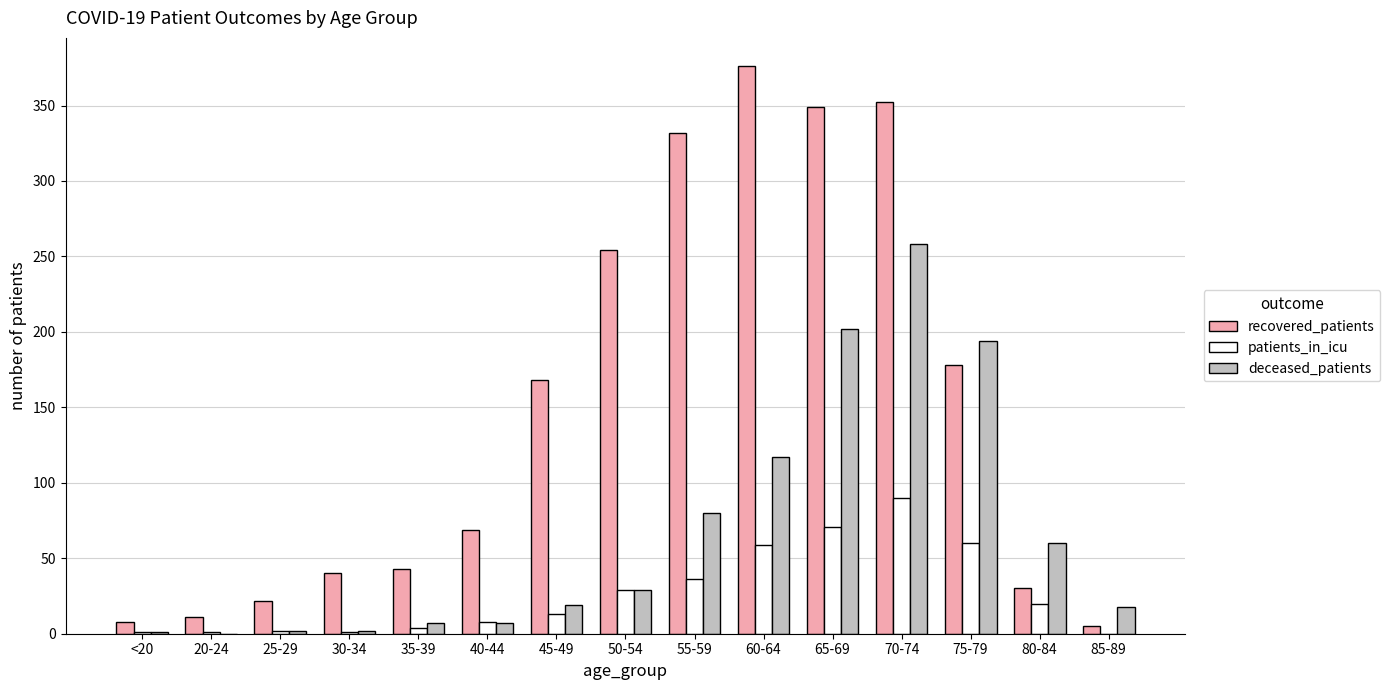

What is the approximate value of deceased_patients at 50-54, to the nearest 50?

50